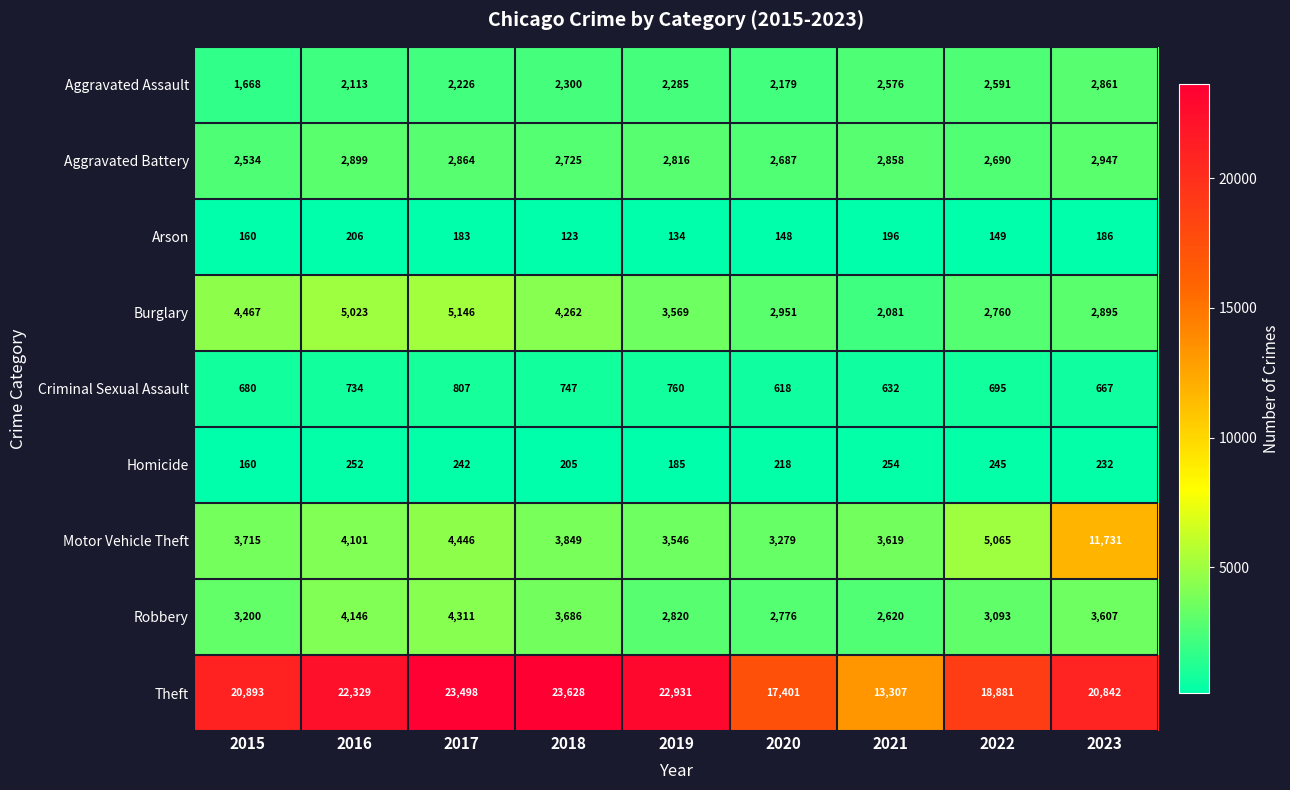

At which label does Aggravated Battery reach its minimum?

2015